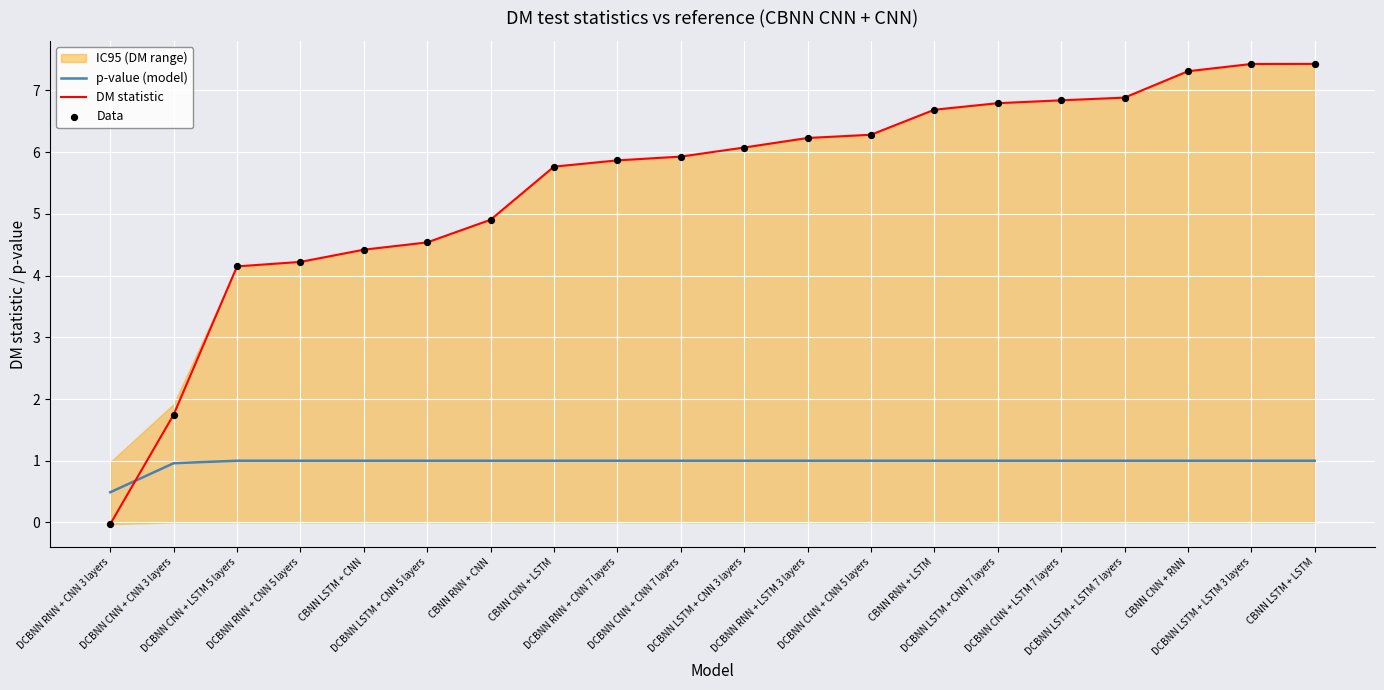

Which series contains the highest Y value?

DM statistic